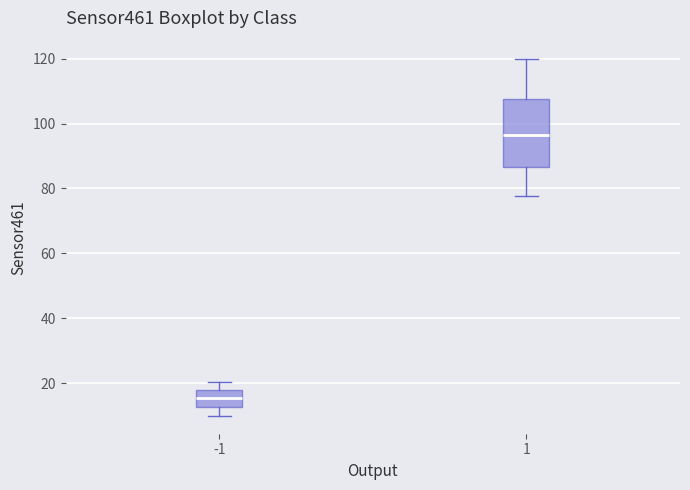

Where does the median line of the box at x = 1 sit on the y-axis? The values are not printed on the chart, so give them approximately, as read against the axis.

96